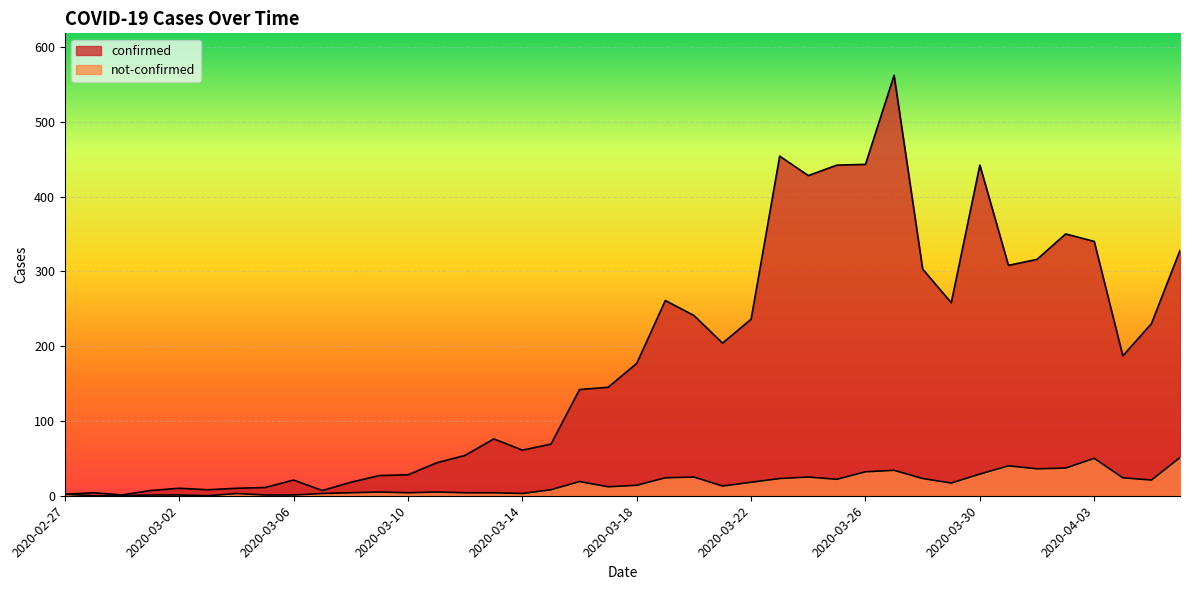

Which category has the highest value across all series?

2020-03-27